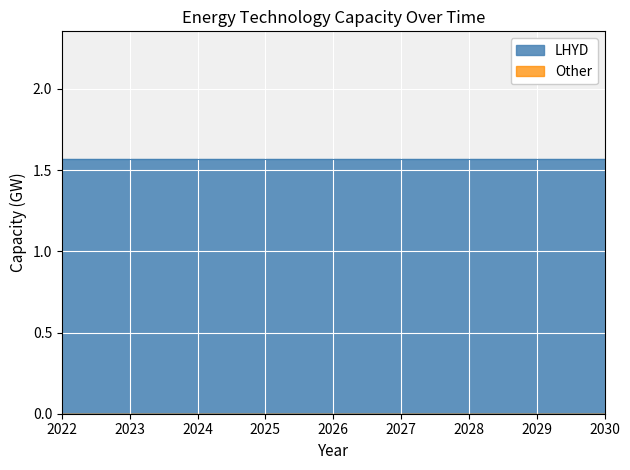

Rank the series by their maximum value, from lowest to highest.

Other, LHYD